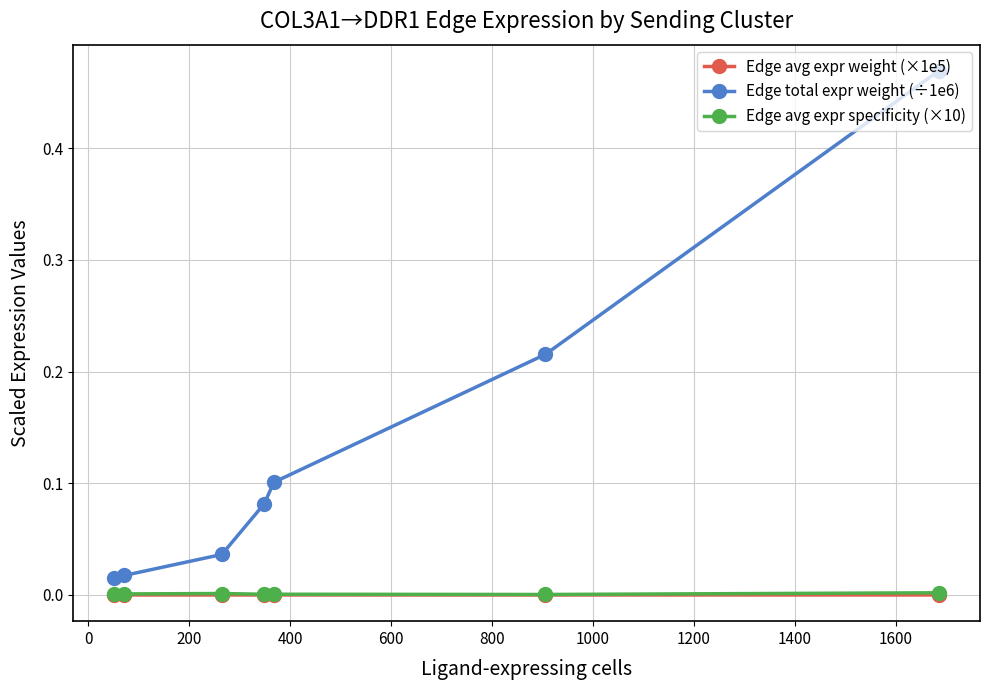

Which series has the widest spread of values?

Edge total expr weight (÷1e6)